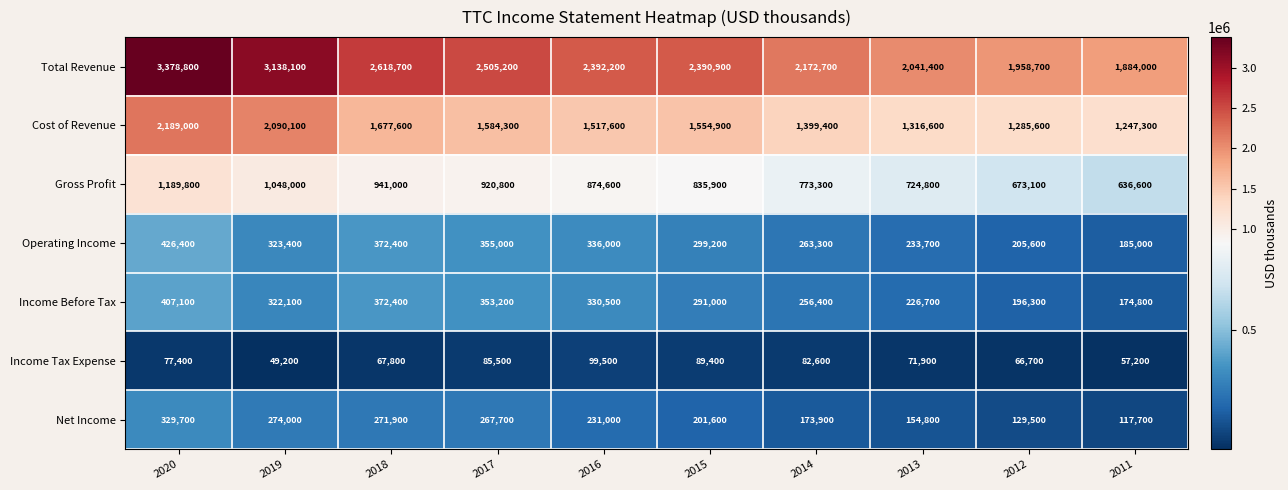

Which series has the widest spread of values?

Total Revenue